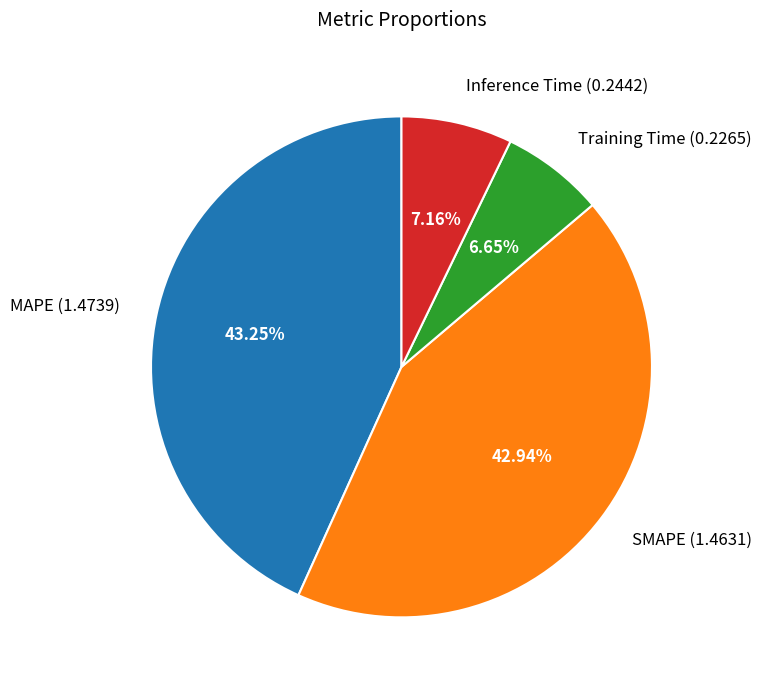

What percentage is NOT represented by Inference Time?

92.8%